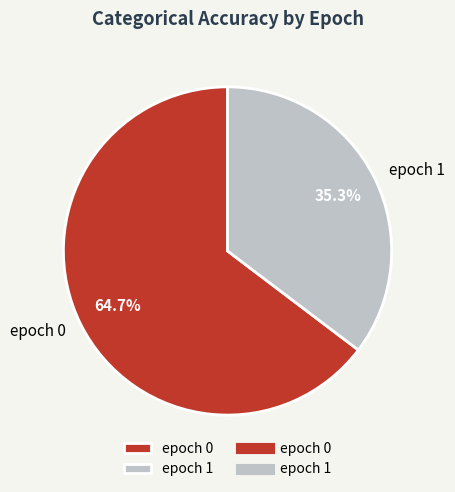

Which slice is the smallest?

epoch 1